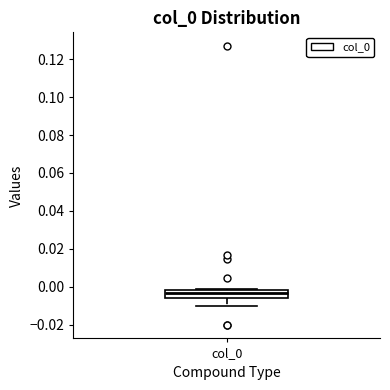

Transcribe this box plot: give where the median line is, the range the box spans, and where the two whiskers end, as read against the y-axis. The values are not printed on the chart, so give them approximately, as read against the axis.

median -0.004, box -0.006 to -0.002, whiskers -0.010 to 0.000